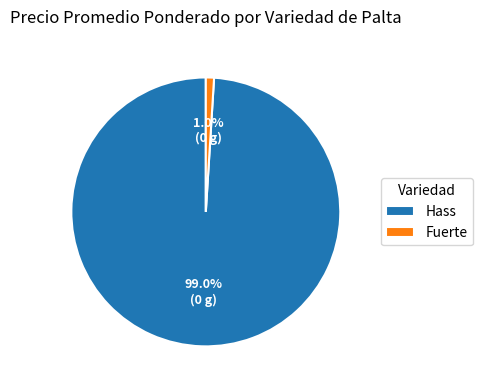

Which category has the biggest portion of the pie?

Hass